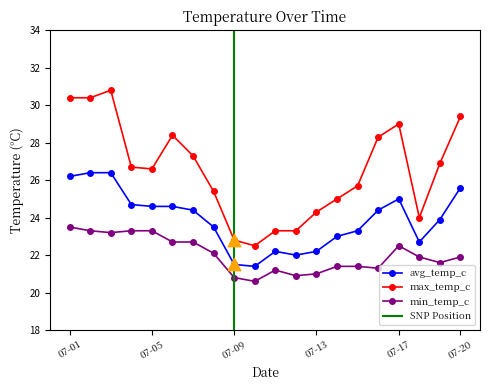

Which series has the largest total across all categories?

max_temp_c